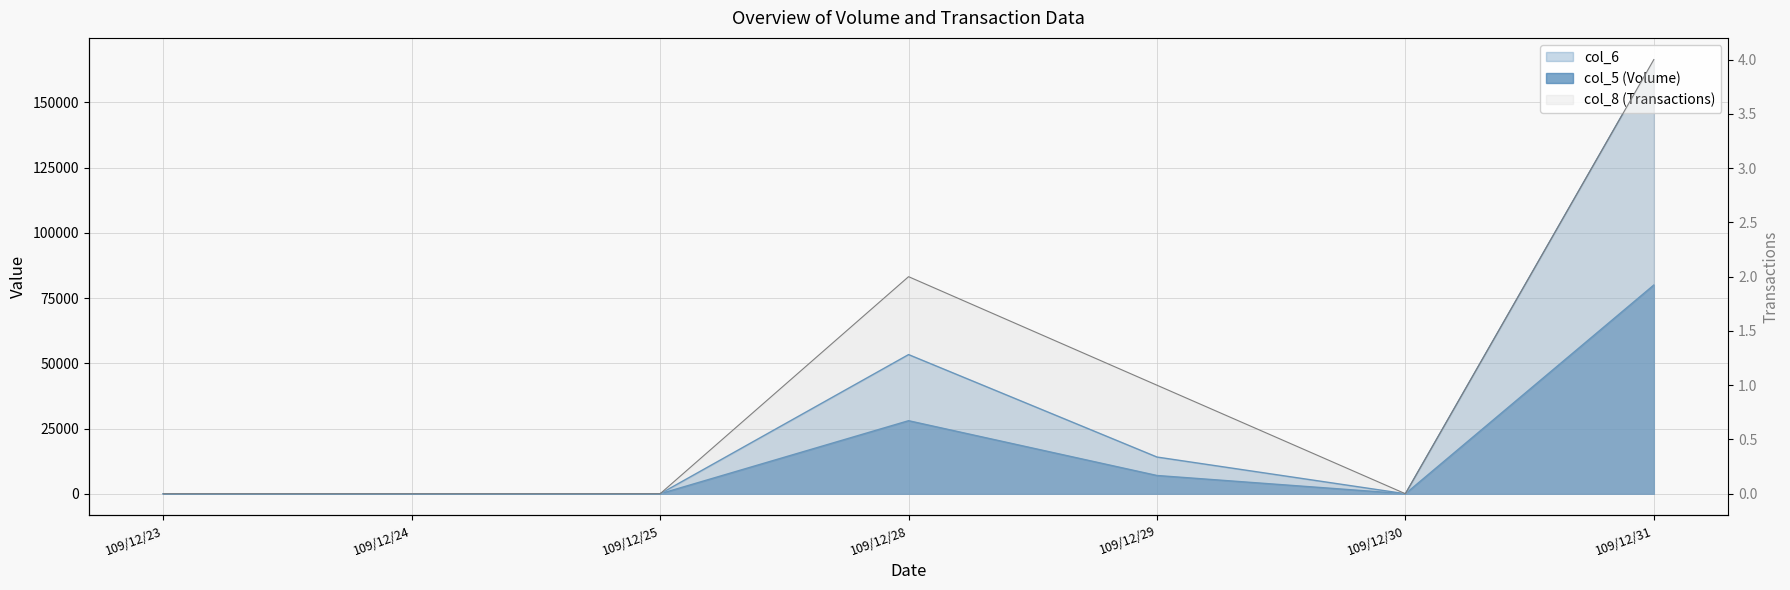

True or false: col_8 has a value of 3 at 109/12/28.

False